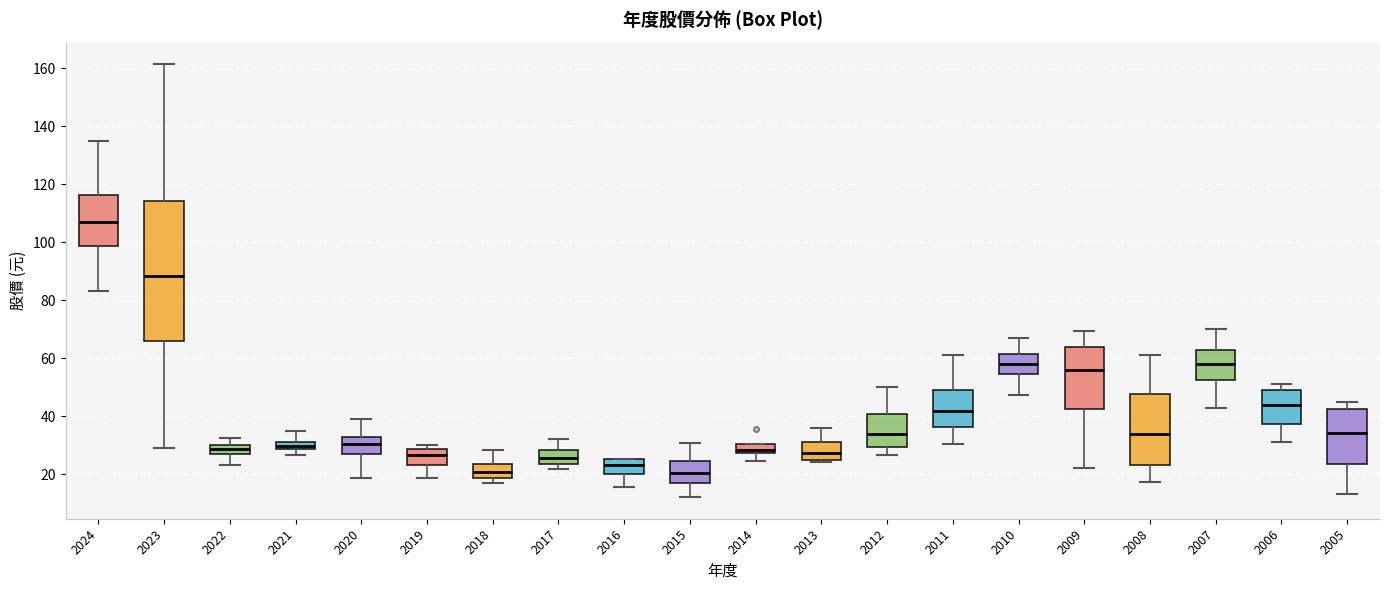

Which box is the tallest, from its lower edge to its upper edge?

2023